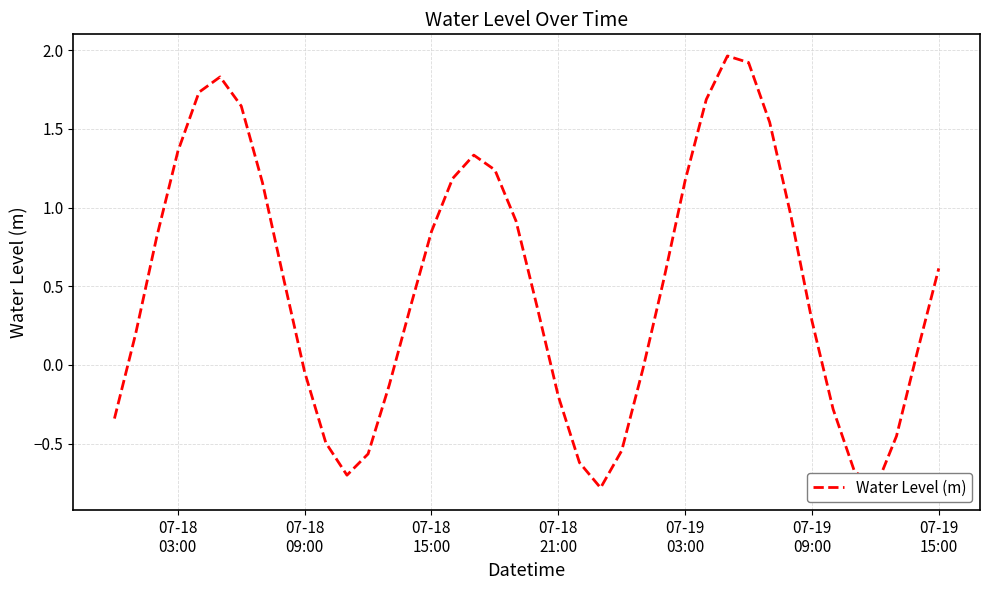

What is the difference between the second highest and second lowest values?

2.7